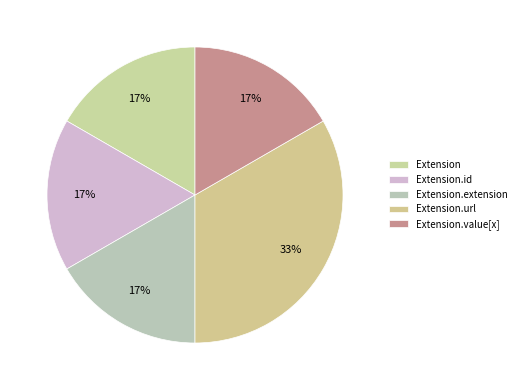

Which has a higher value, Extension.value[x] or Extension.url?

Extension.url